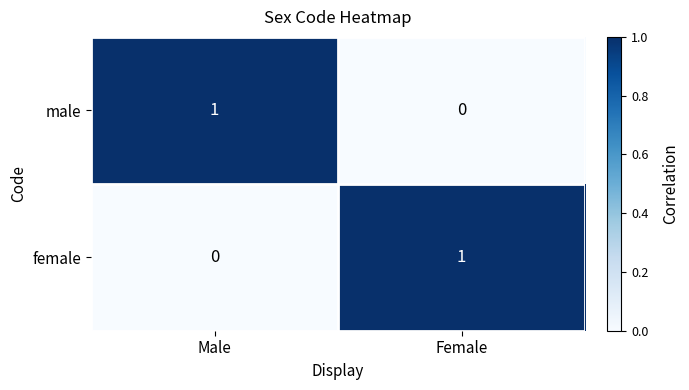

Reading left to right, transcribe all the data shown in this chart.

male: 1	0
female: 0	1